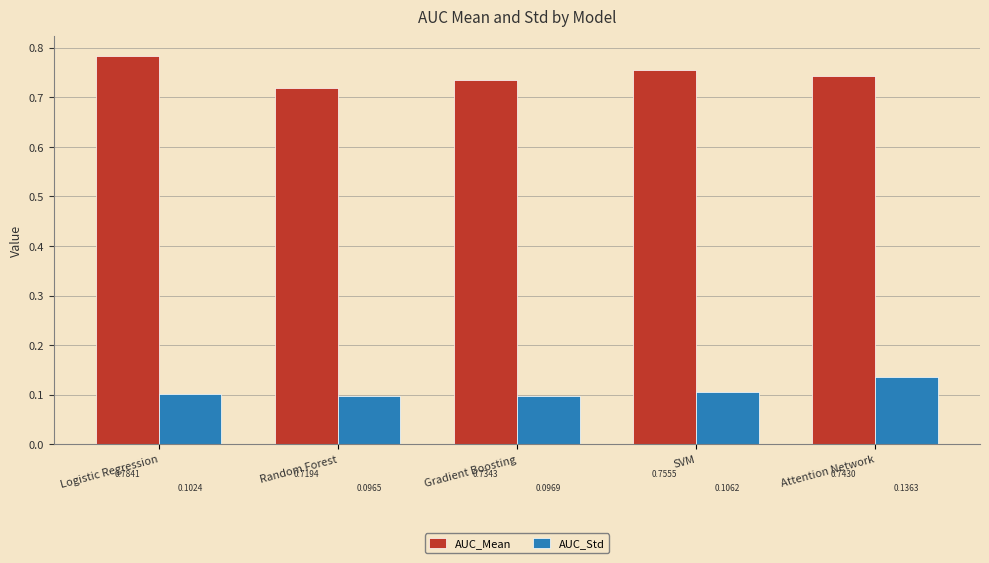

What is the sum of all AUC_Mean values?

3.7